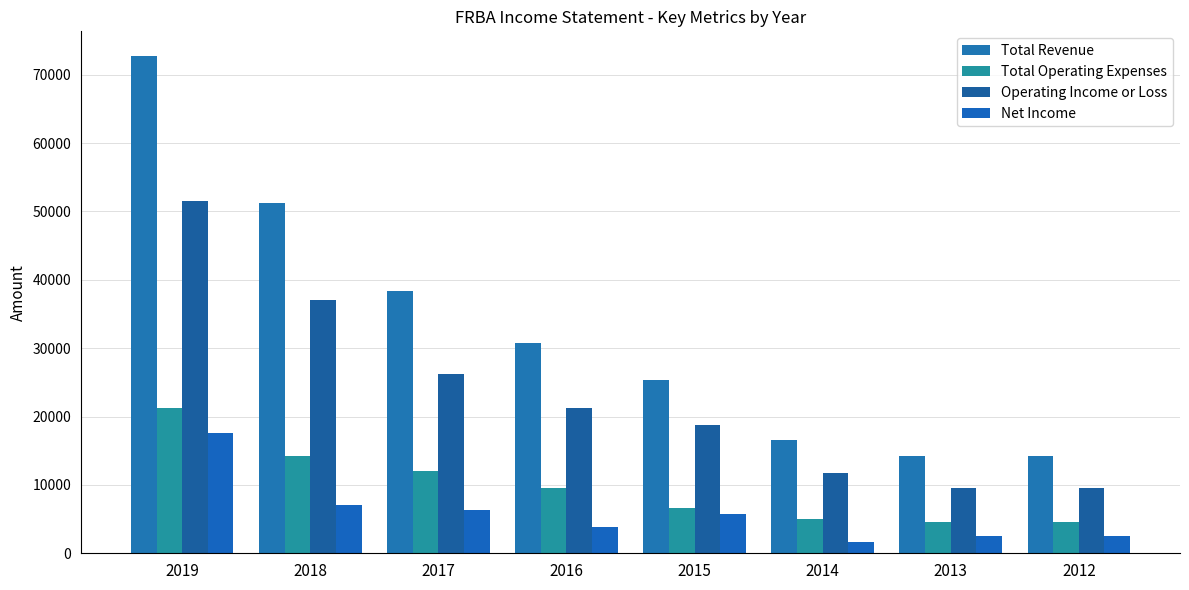

What is the value of the Net Income bar at the 7th from the left?

2600